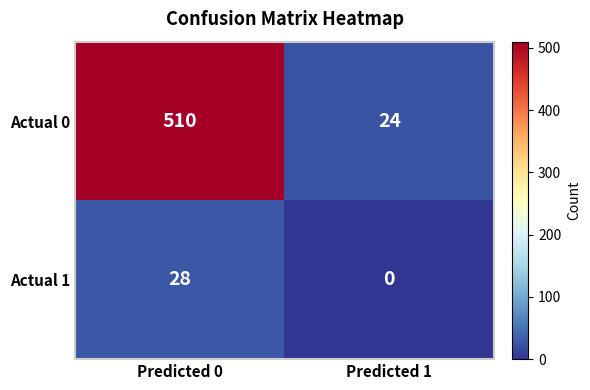

What is the total value across all series at Predicted 0?

538